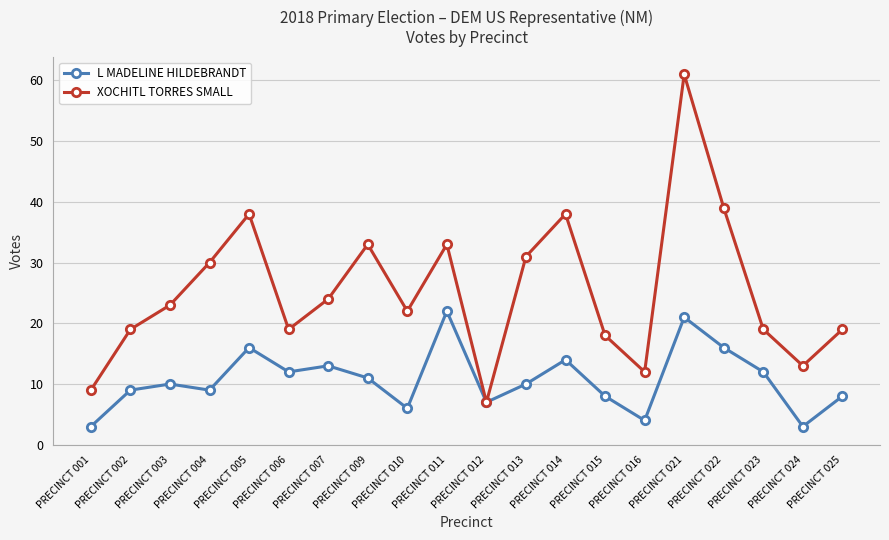

Reading left to right, what are all the values shown in this chart?

L MADELINE HILDEBRANDT: 3	9	10	9	16	12	13	11	6	22	7	10	14	8	4	21	16	12	3	8
XOCHITL TORRES SMALL: 9	19	23	30	38	19	24	33	22	33	7	31	38	18	12	61	39	19	13	19